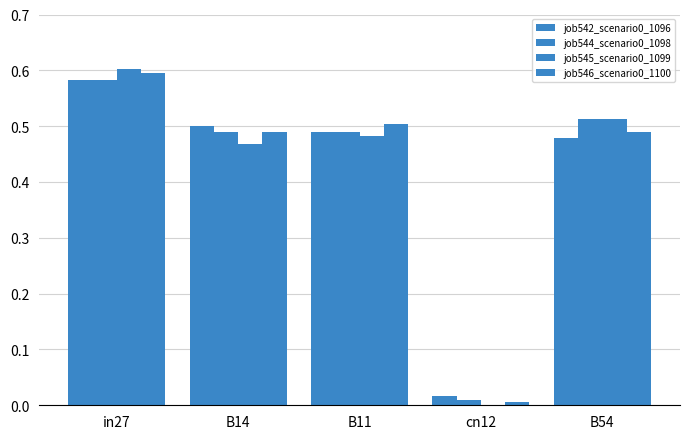

Is it true that job546_scenario0_1100 equals 0.8 at in27?

False